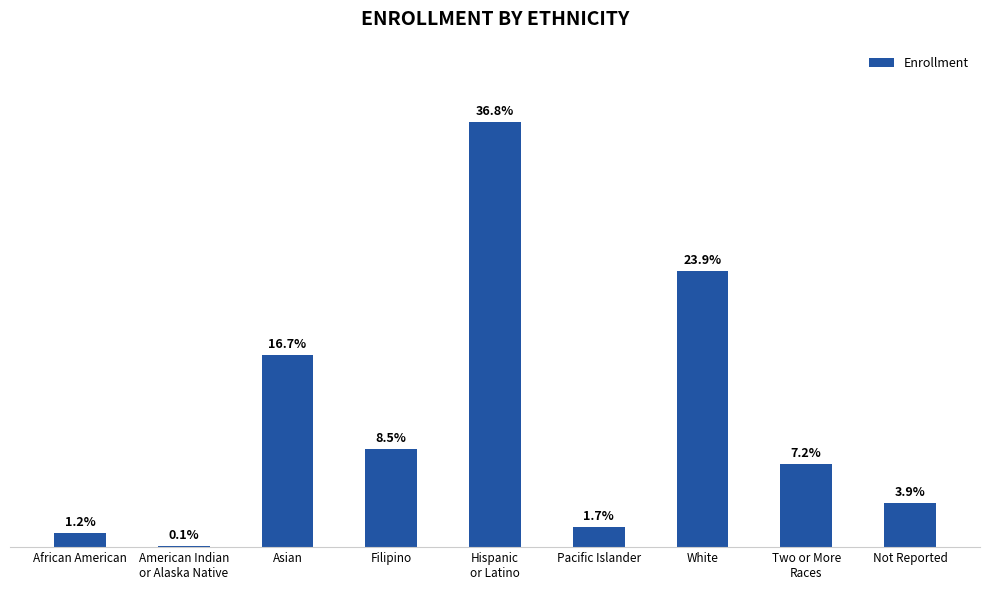

What is the maximum value shown in the chart?

31617